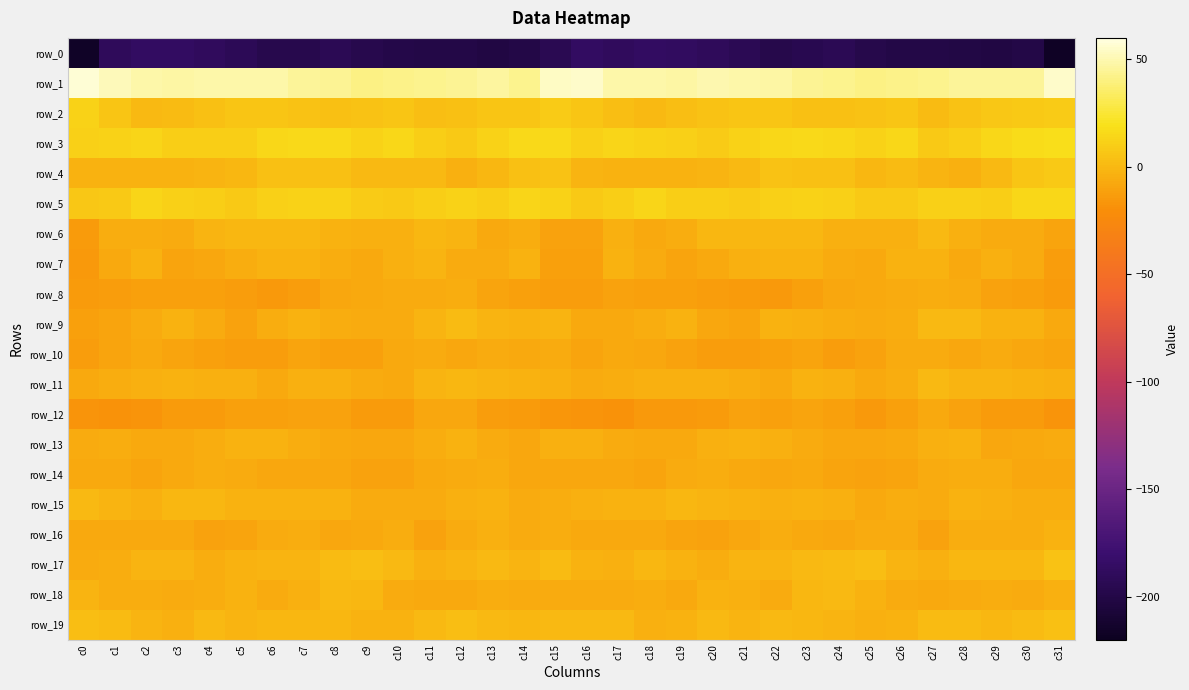

How many data points in row_14 are less than -7?

21